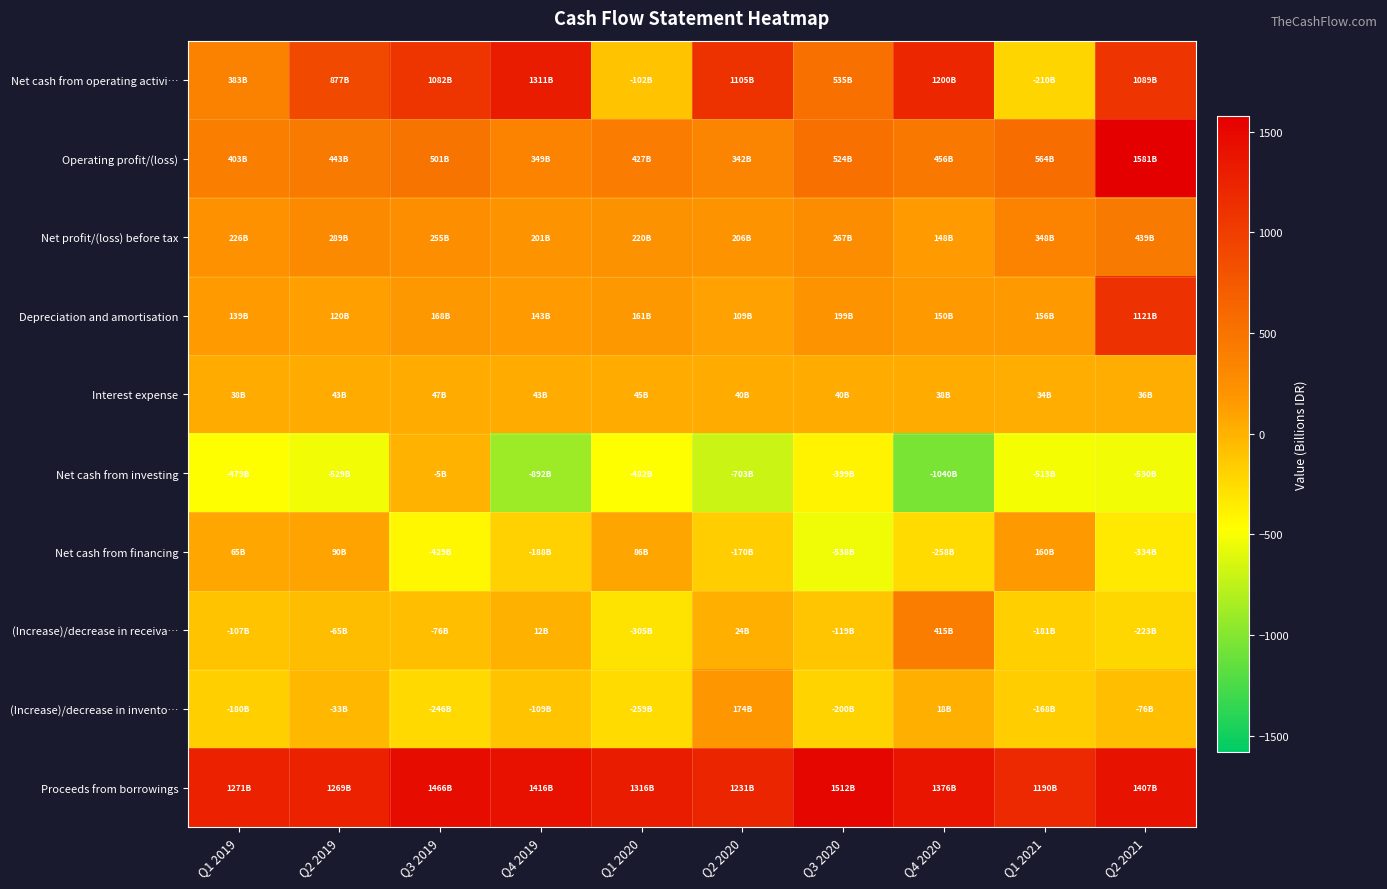

Which series has the largest total across all categories?

Proceeds from borrowings